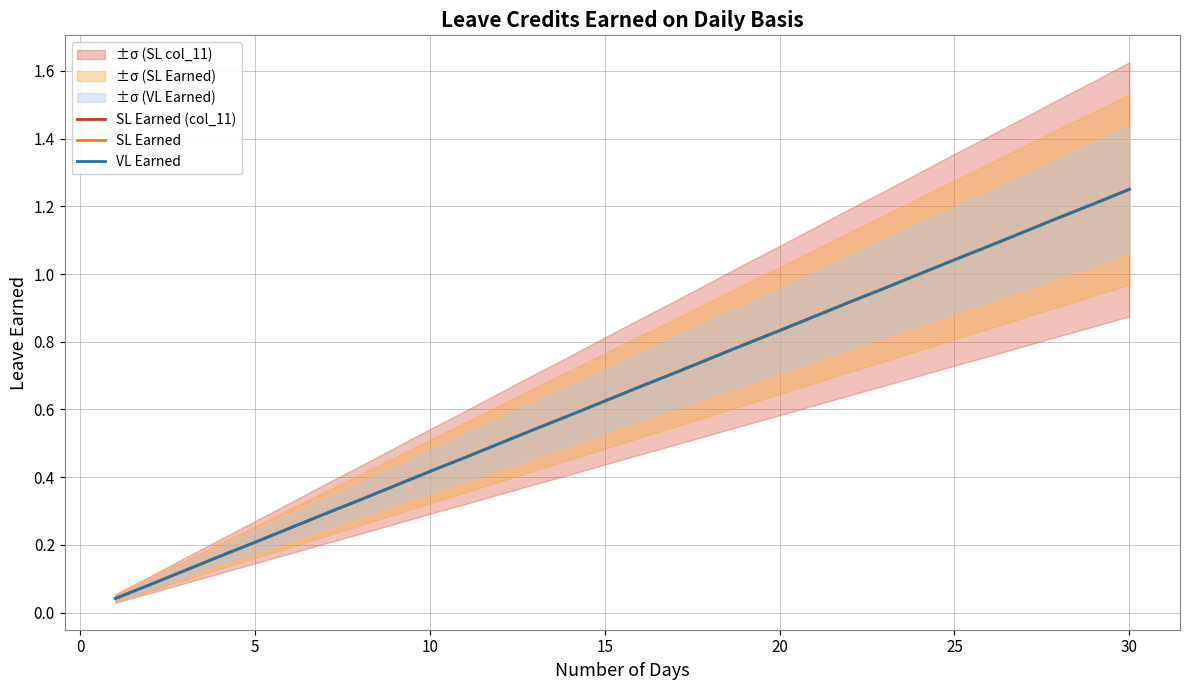

Is the value of SL Earned at 28 greater than the value of SL Earned (col_11) at 10?

Yes